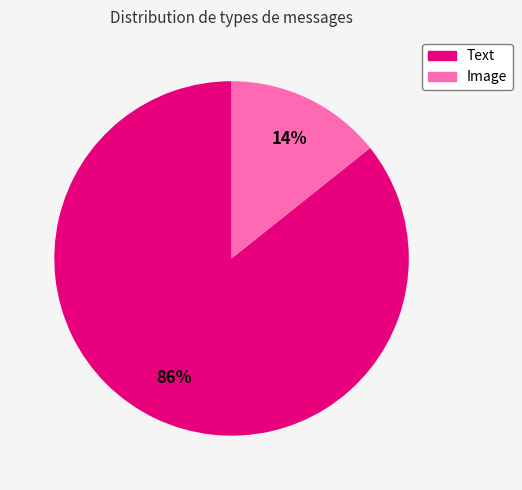

Which category has the biggest portion of the pie?

Text